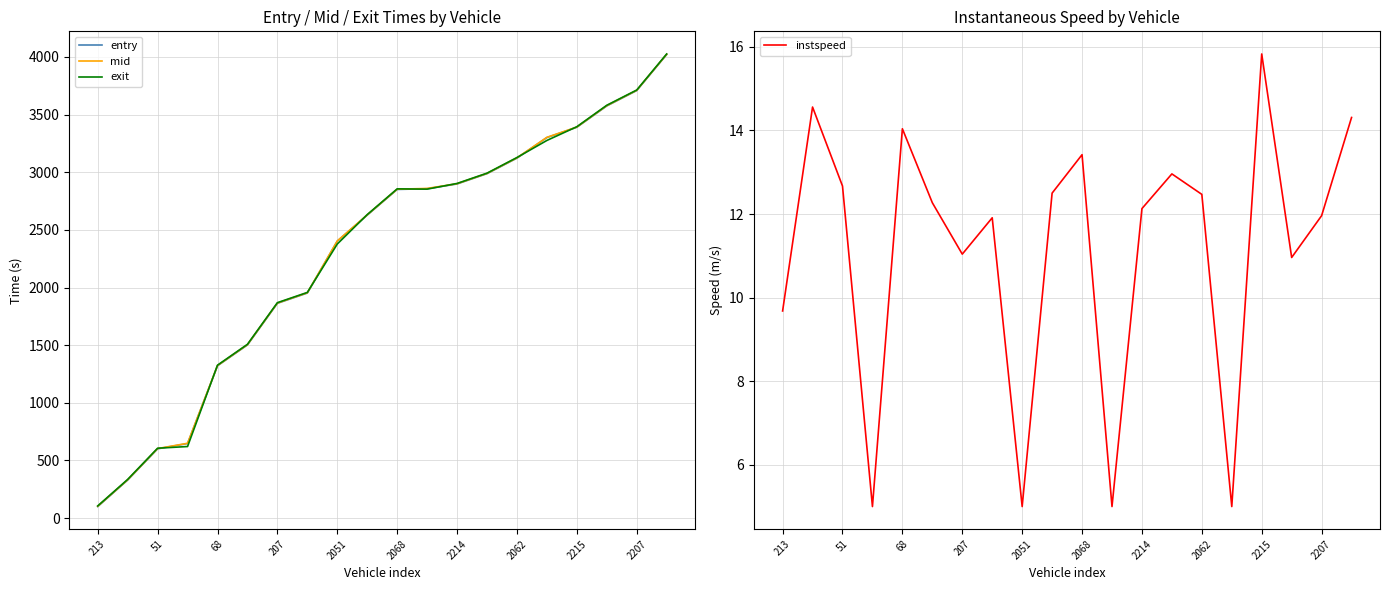

What is the highest value of the entry series?

4020.5